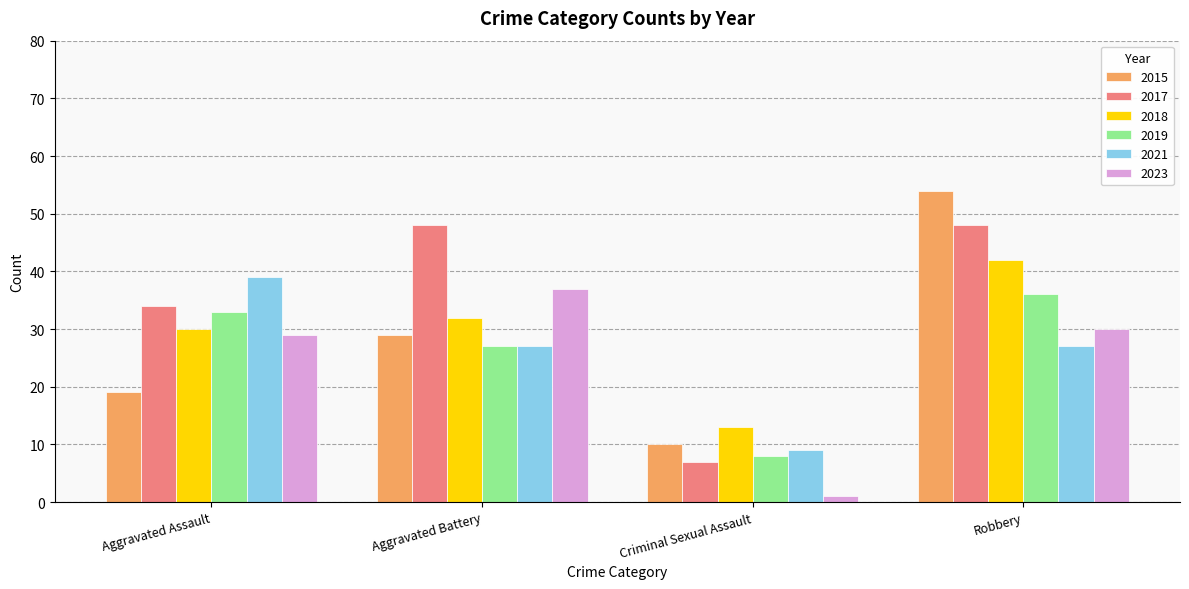

Count the number of categories in the chart.

4